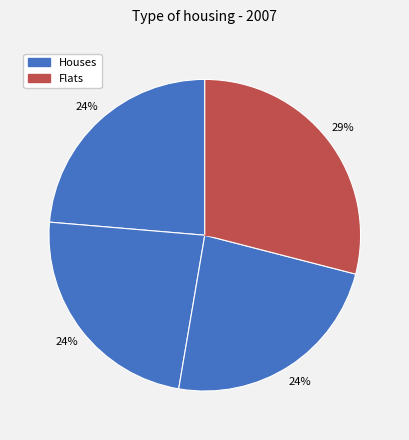

How many segments does this pie chart have?

4